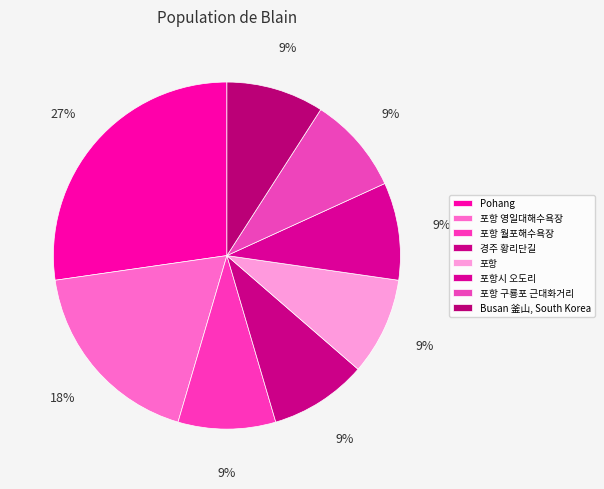

Rank the categories by value from lowest to highest.

포항 월포해수욕장, 경주 황리단길, 포항, 포항시 오도리, 포항 구룡포 근대화거리, Busan 釜山, South Korea, 포항 영일대해수욕장, Pohang